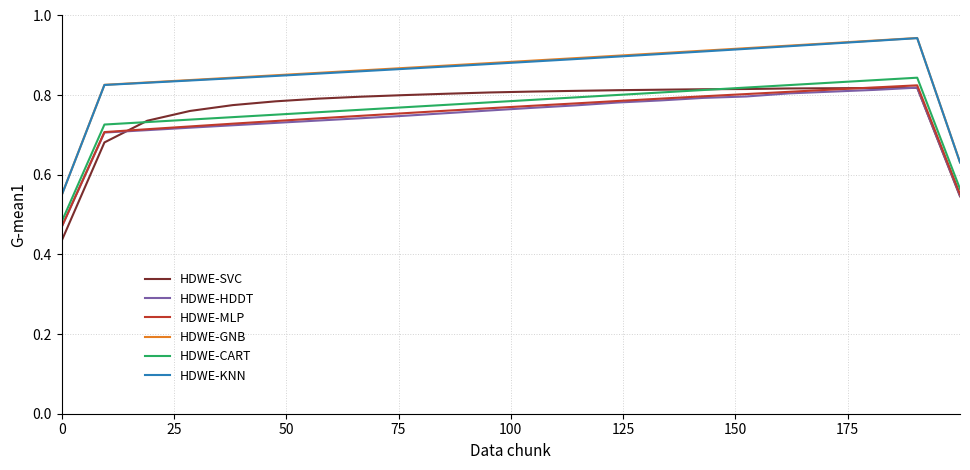

True or false: HDWE-KNN and HDWE-HDDT cross at least once.

False